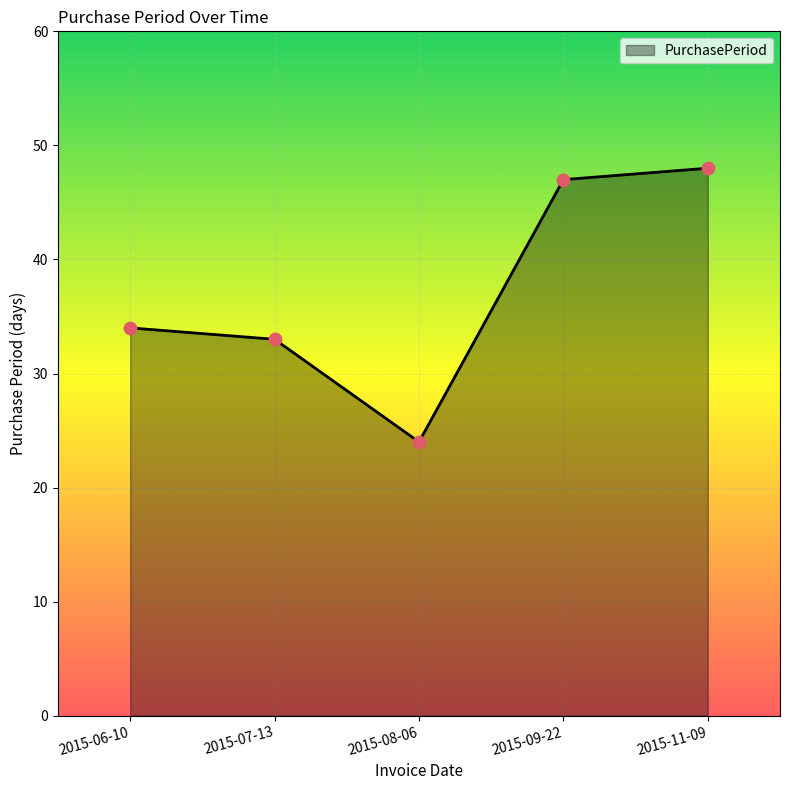

Which has a higher value, 2015-08-06 or 2015-07-13?

2015-07-13